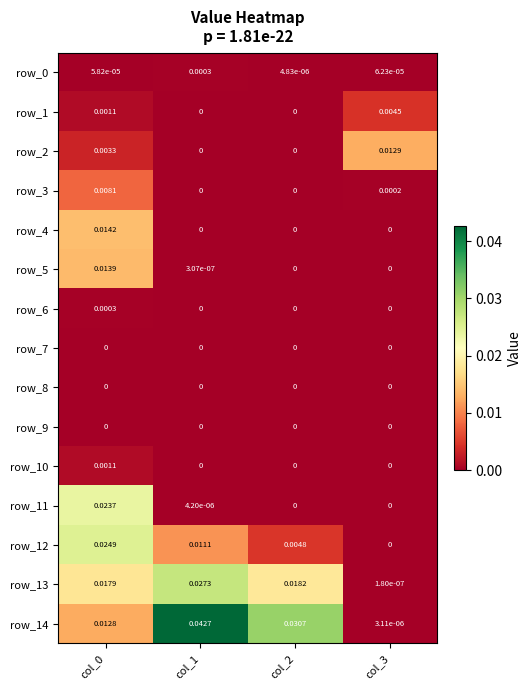

Is the value of row_14 at col_1 greater than the value of row_4 at col_1?

Yes